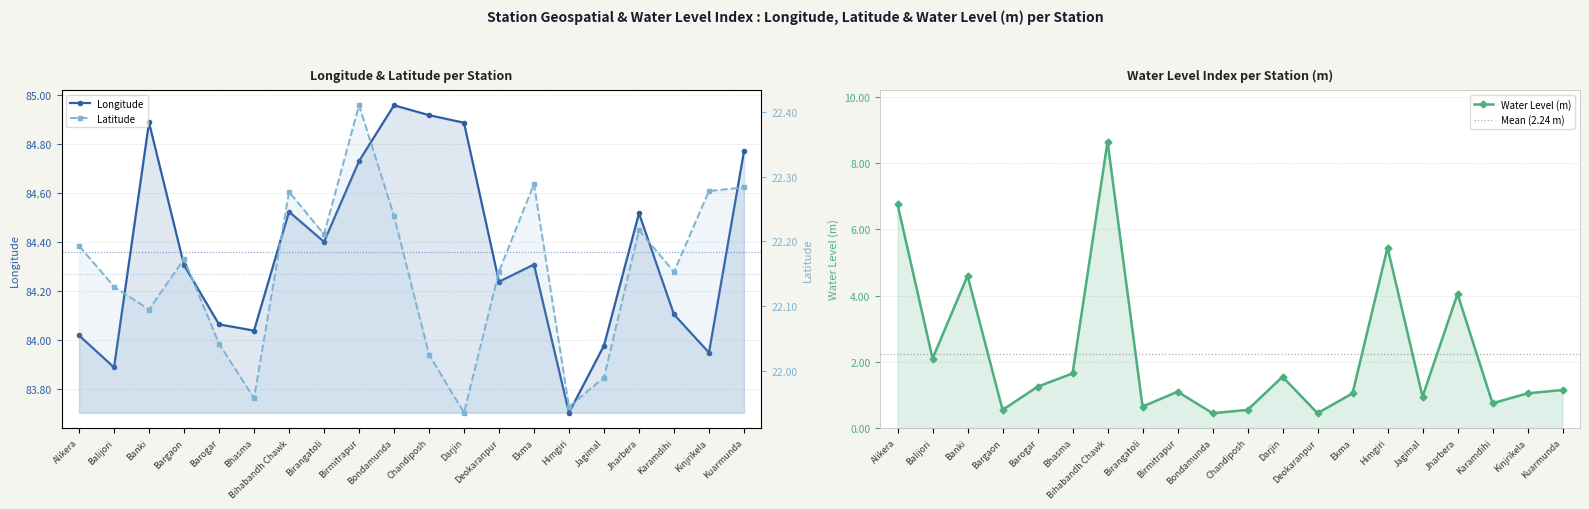

At how many categories does at least one series exceed 59?

20